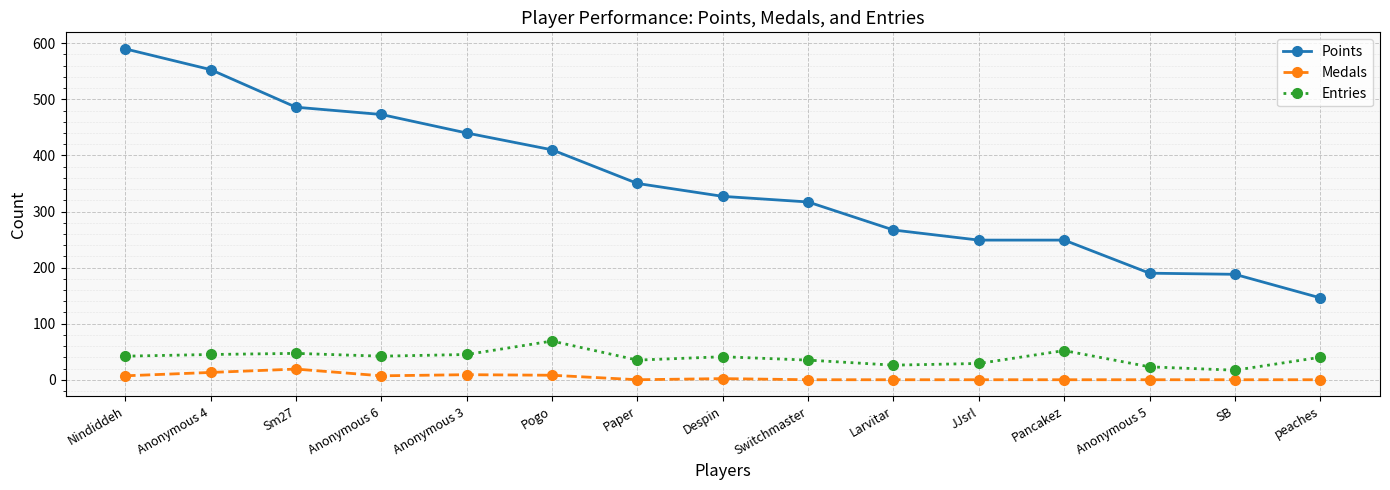

What is the lowest value of the Points series?

146